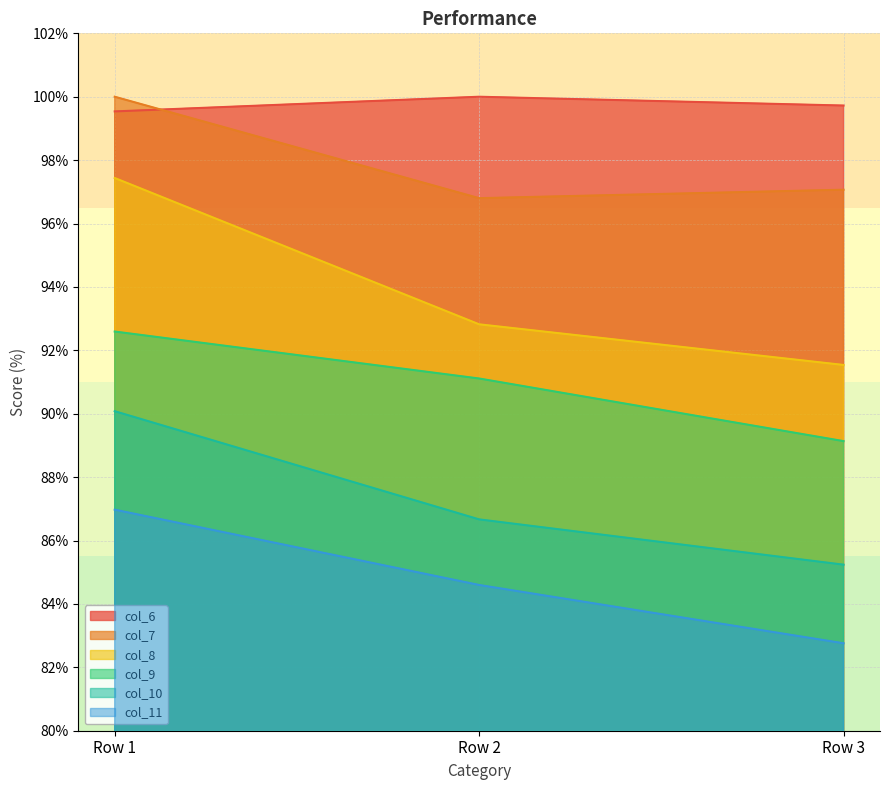

What is the sum of the col_9 values at Row 2 and Row 3?

180.2